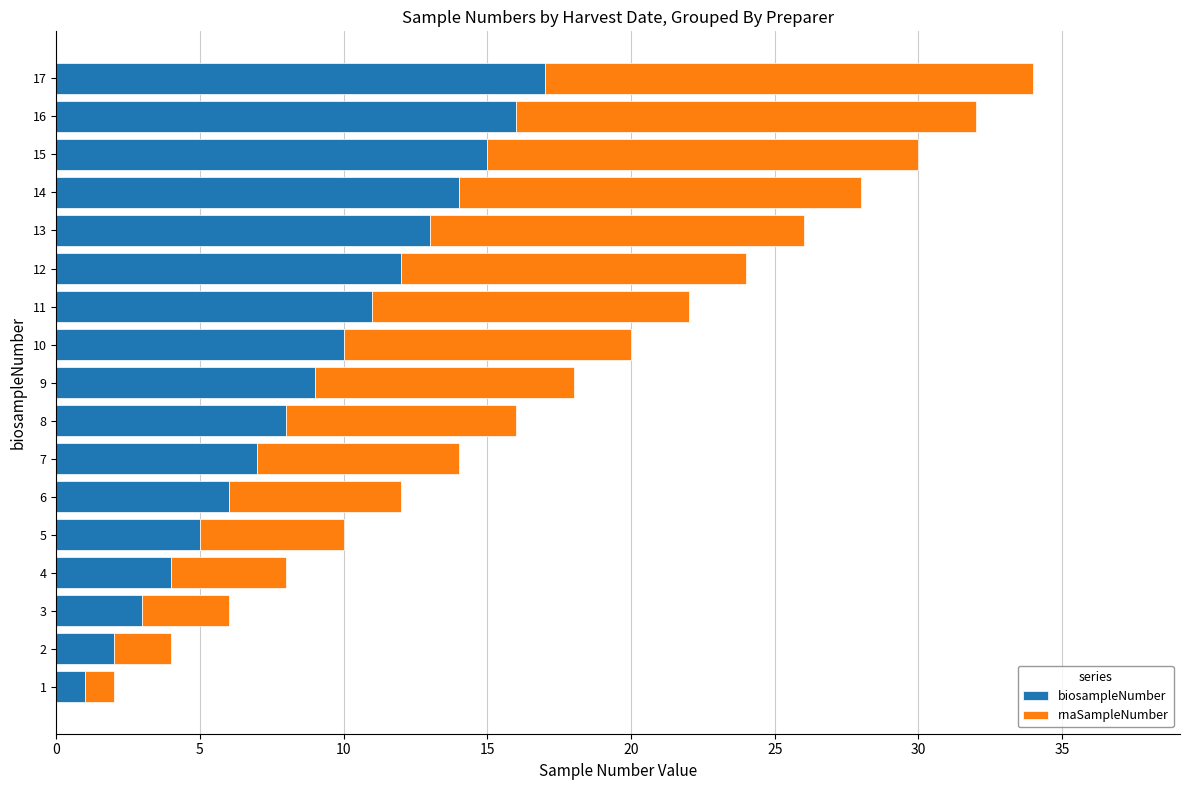

At which category is the sum across all series the highest?

17